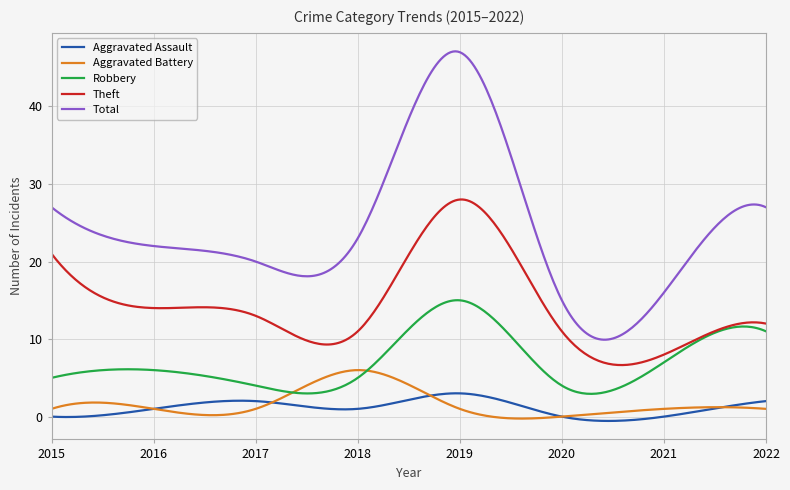

True or false: Robbery and Aggravated Battery intersect in this chart.

True